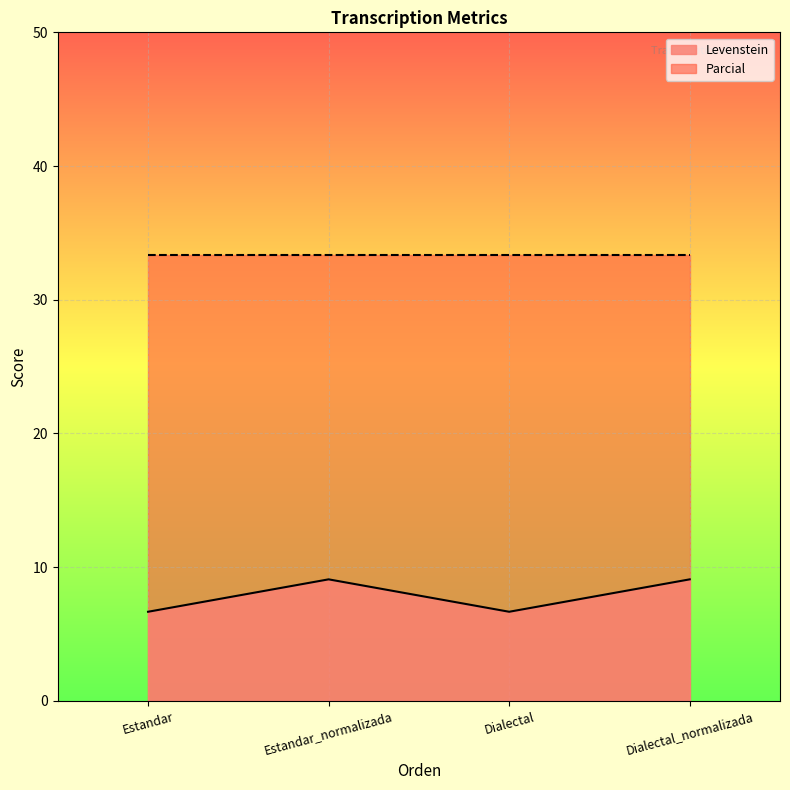

How many lines are shown in the chart?

2